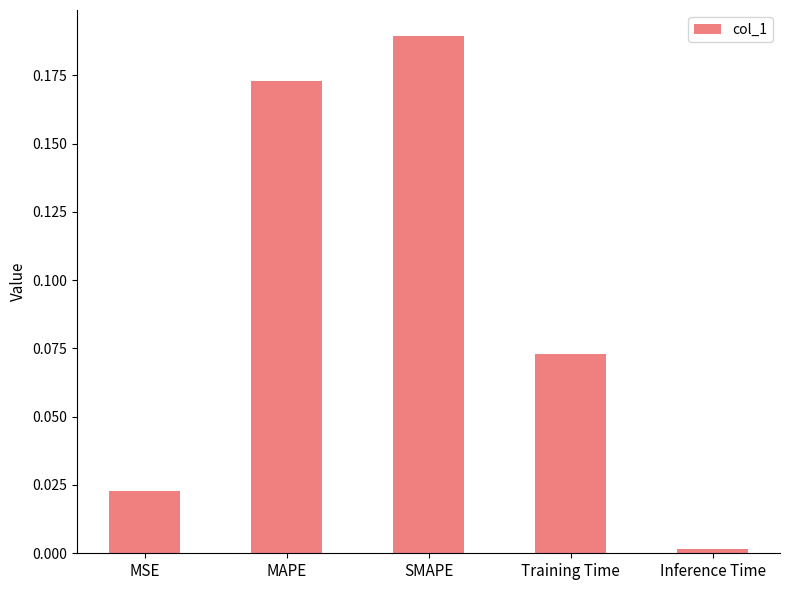

Are the bars horizontal?

No